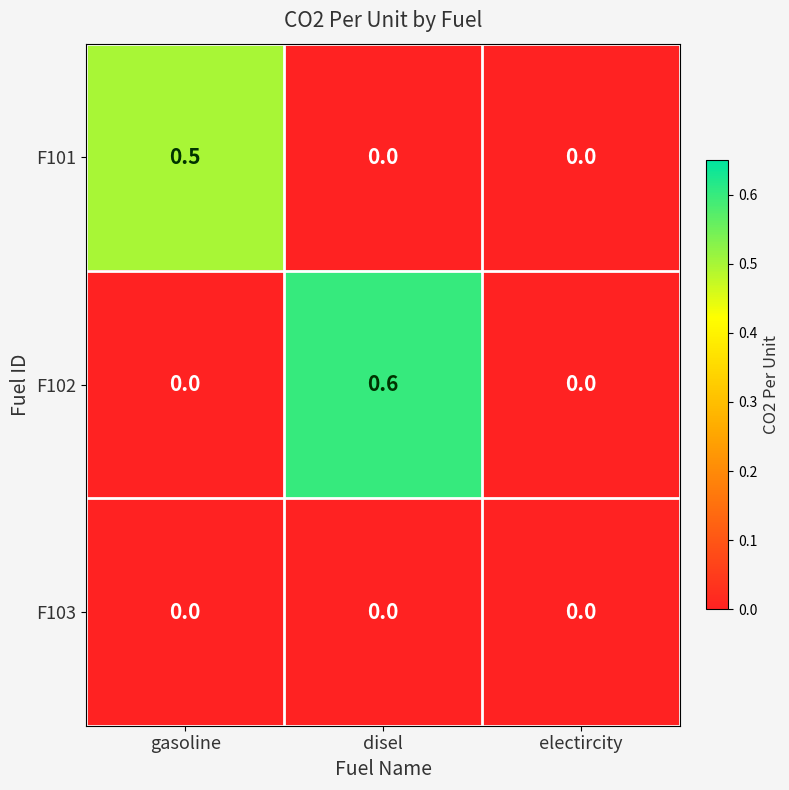

Which series has the largest total across all categories?

F102